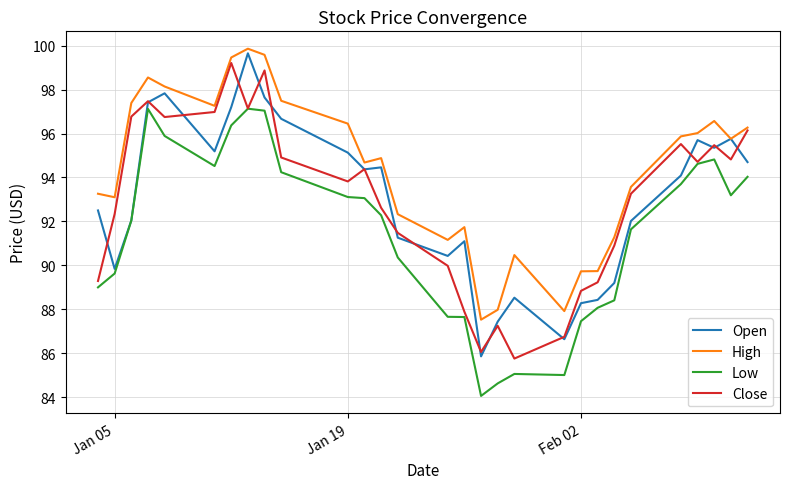

What is the difference between the second highest and minimum values in the Open series?

12.0